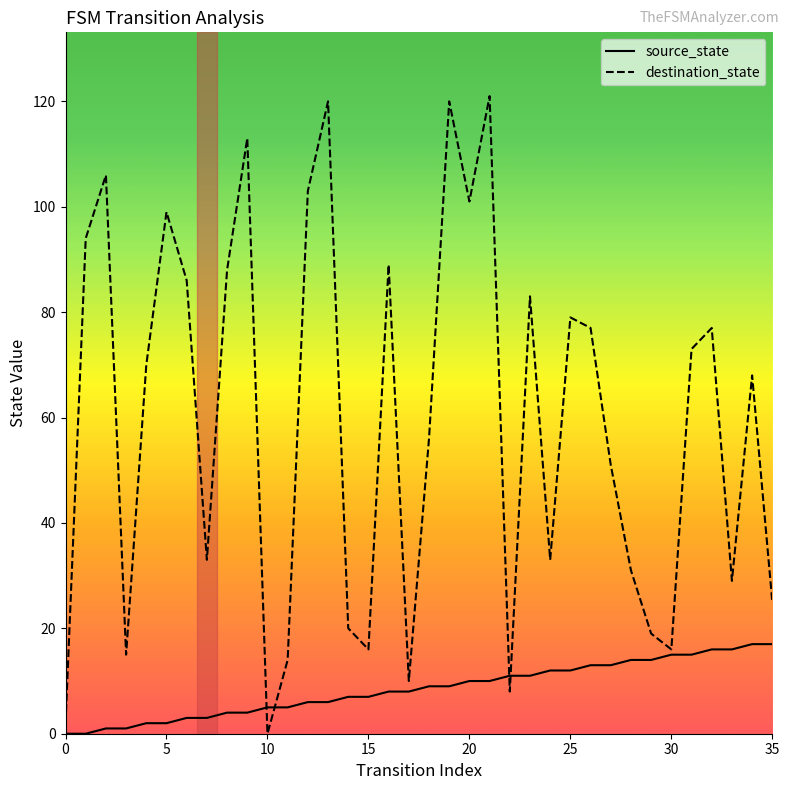

What is the maximum value for destination_state?

121